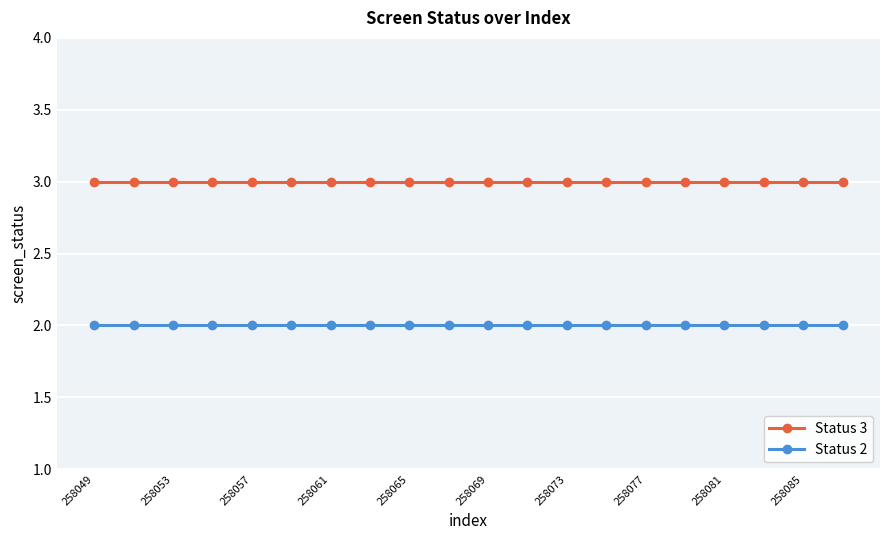

True or false: Status 2 and Status 3 cross at least once.

False